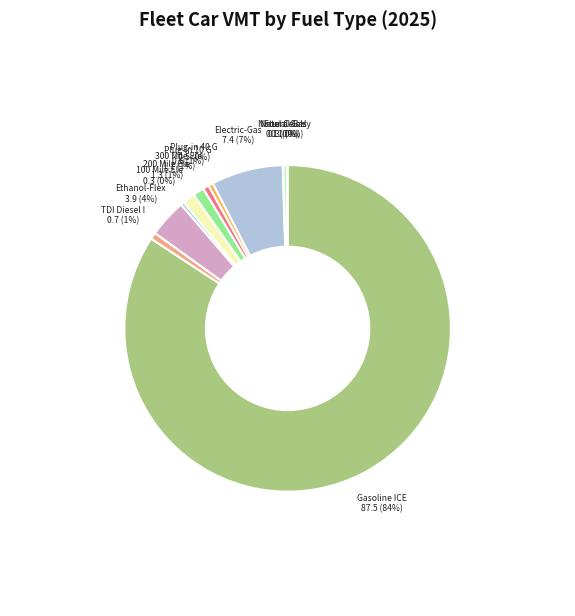

Count the number of slices in the pie.

12